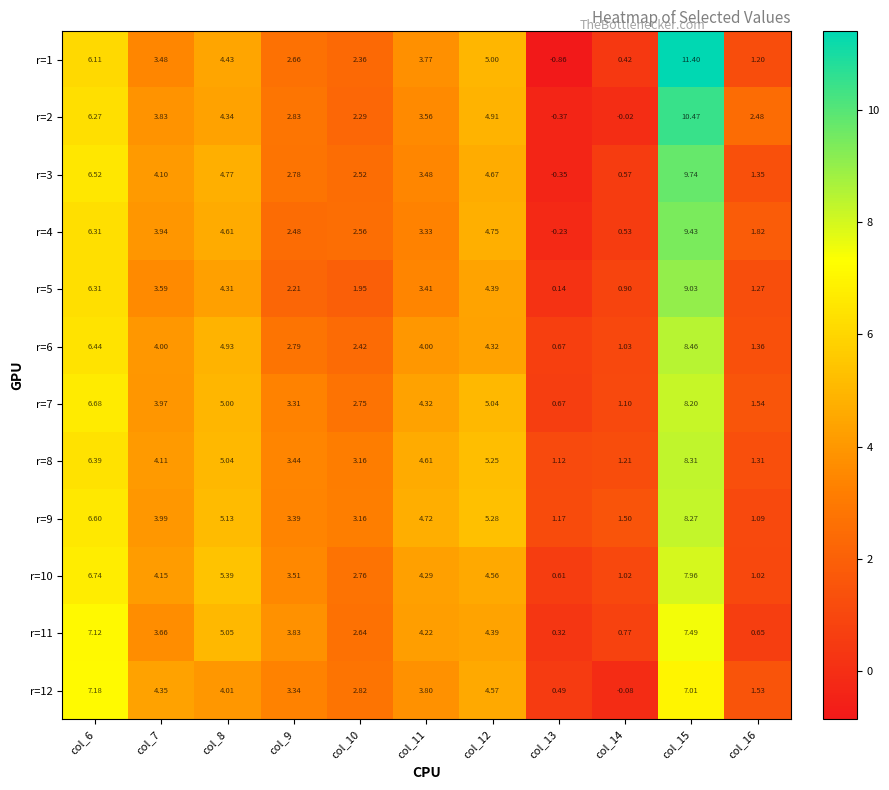

Rank the series by their maximum value, from highest to lowest.

r=1, r=2, r=3, r=4, r=5, r=6, r=8, r=9, r=7, r=10, r=11, r=12